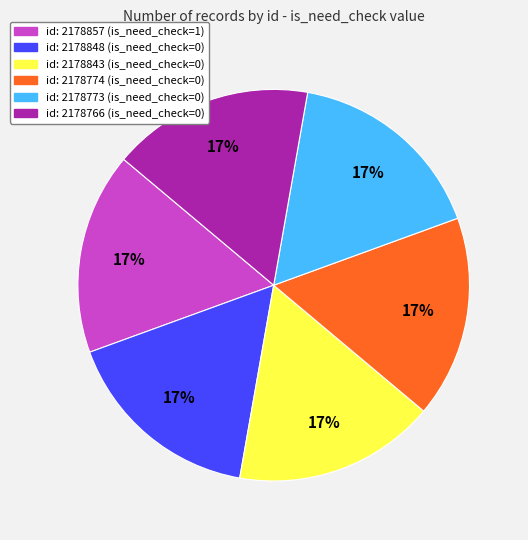

Does id: 2178843 (is_need_check=0) account for over 50% of the chart?

No